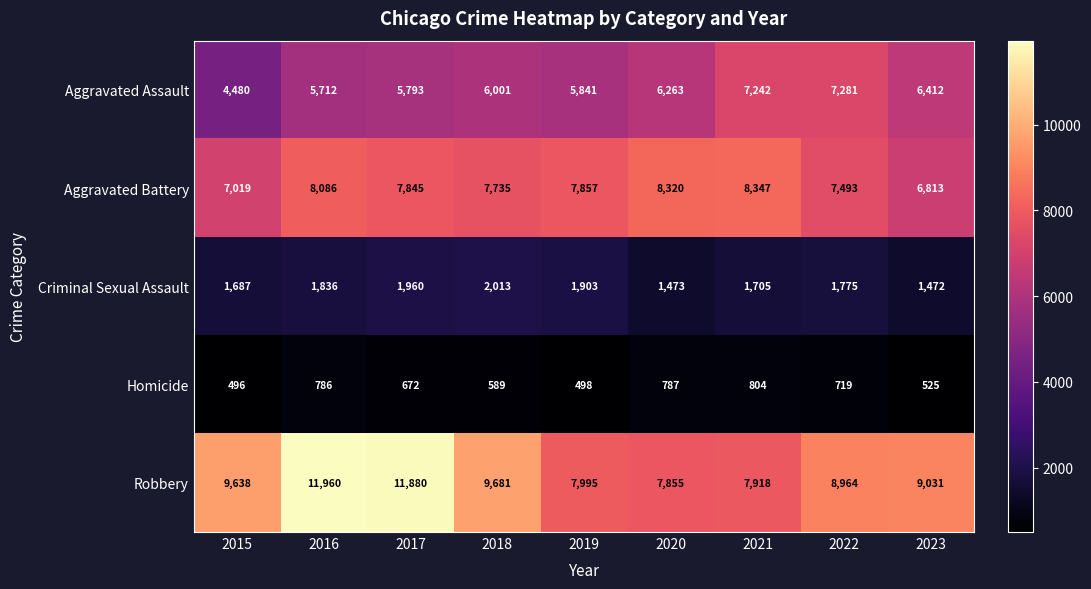

Which series has the widest spread of values?

Robbery